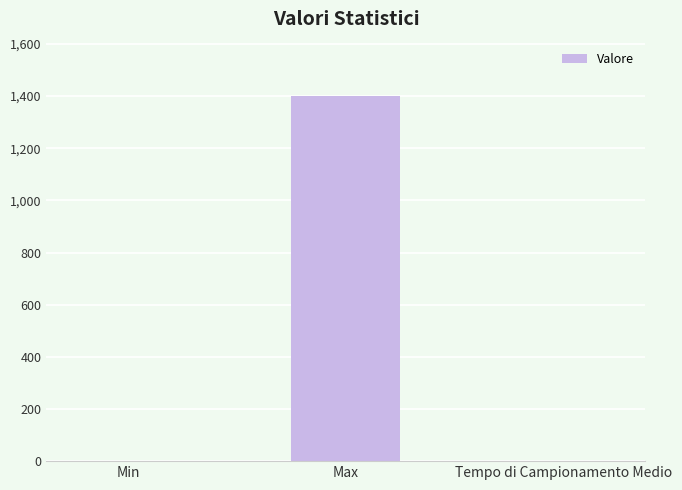

Is it true that the value at Max is 1399.0?

True